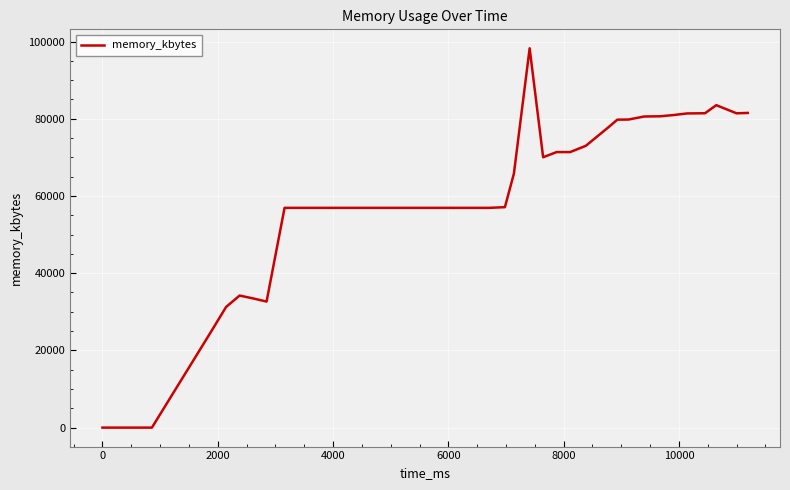

What is the difference between the maximum and minimum values?

98244